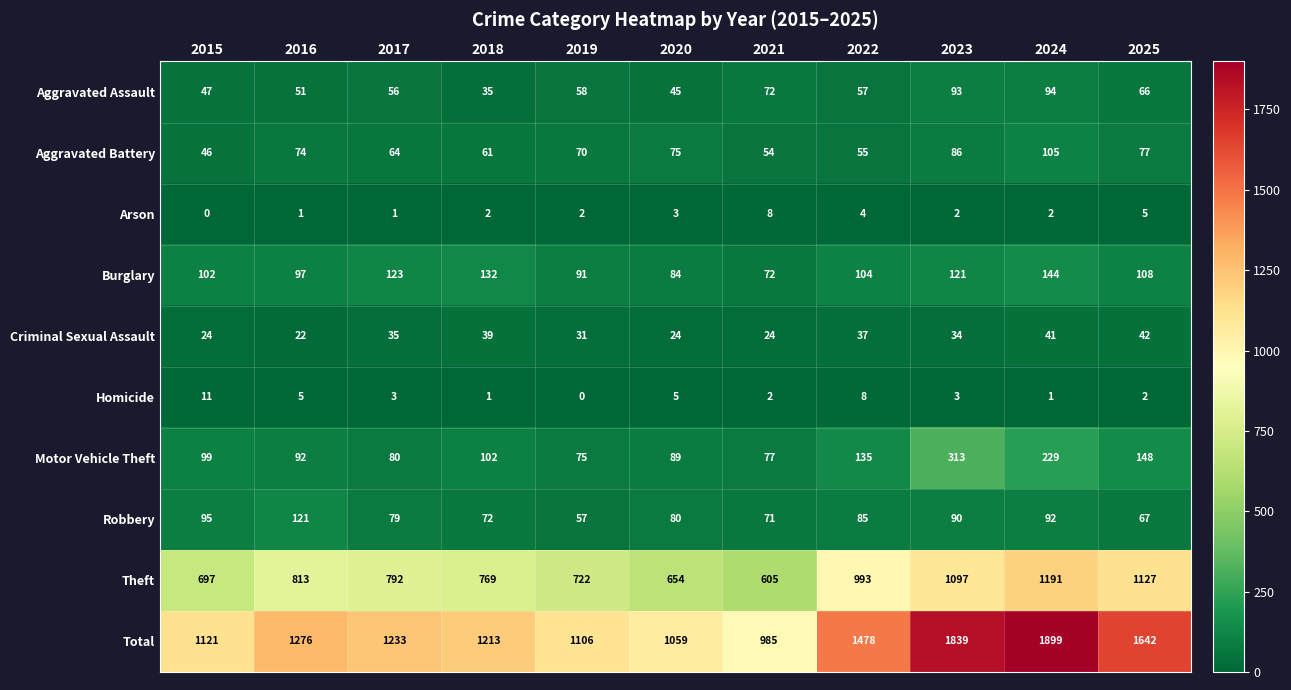

At 2024, list the series in order from smallest to largest.

Homicide, Arson, Criminal Sexual Assault, Robbery, Aggravated Assault, Aggravated Battery, Burglary, Motor Vehicle Theft, Theft, Total